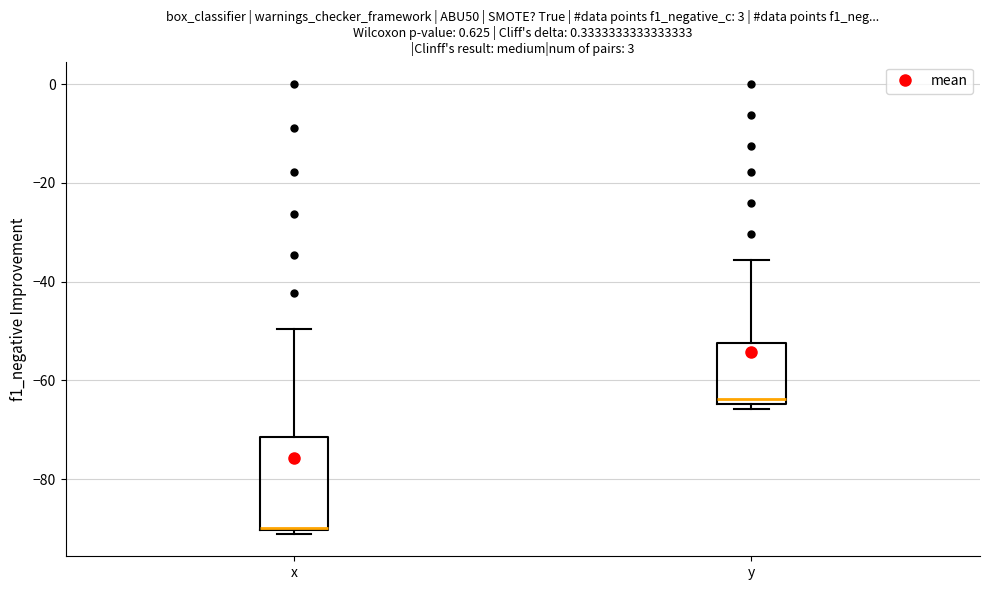

Which box's median line is the highest?

y